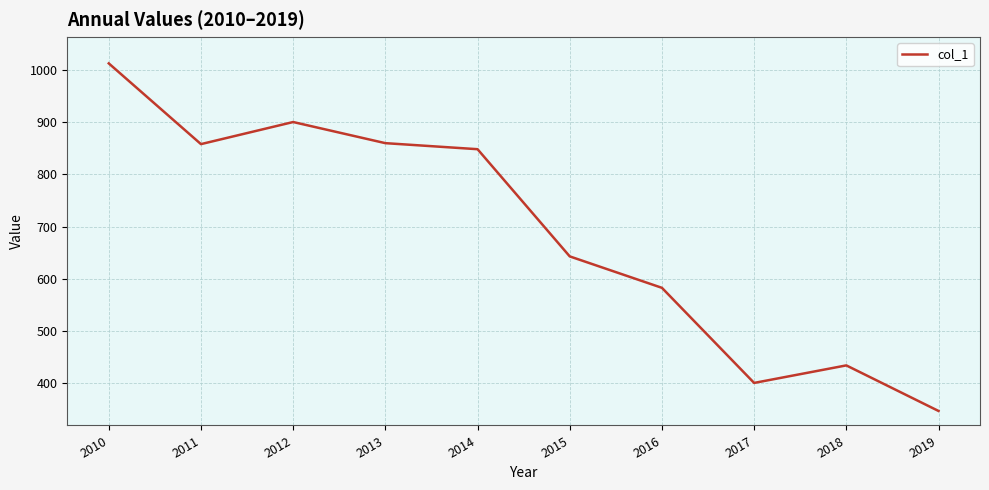

Where does the data first go above 848?

2010